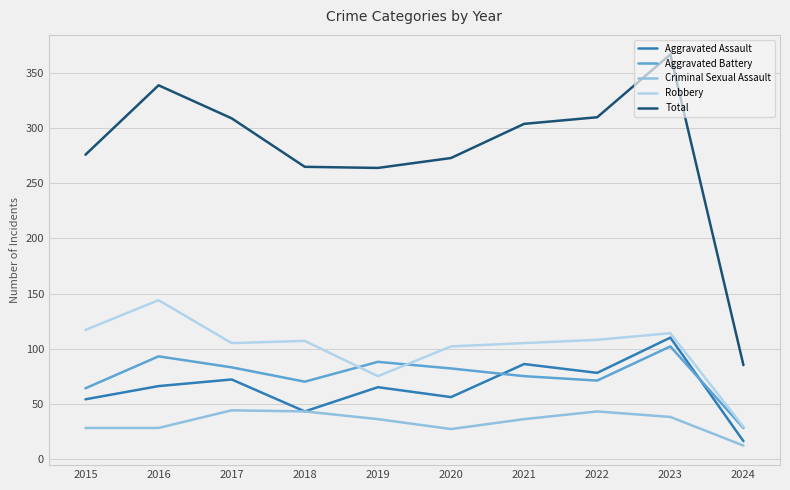

List the series in order of their peak value, lowest first.

Criminal Sexual Assault, Aggravated Battery, Aggravated Assault, Robbery, Total